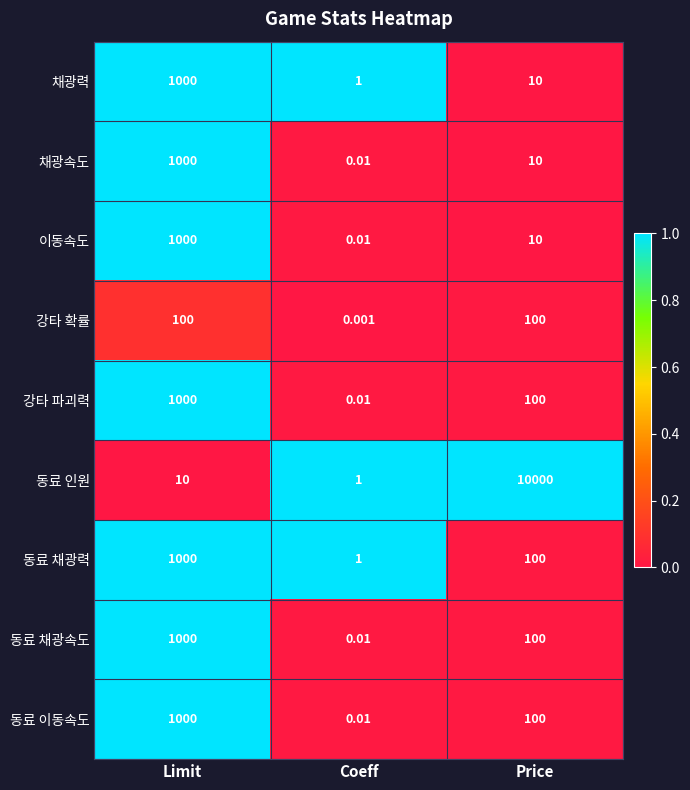

At how many categories does at least one series exceed 0?

3